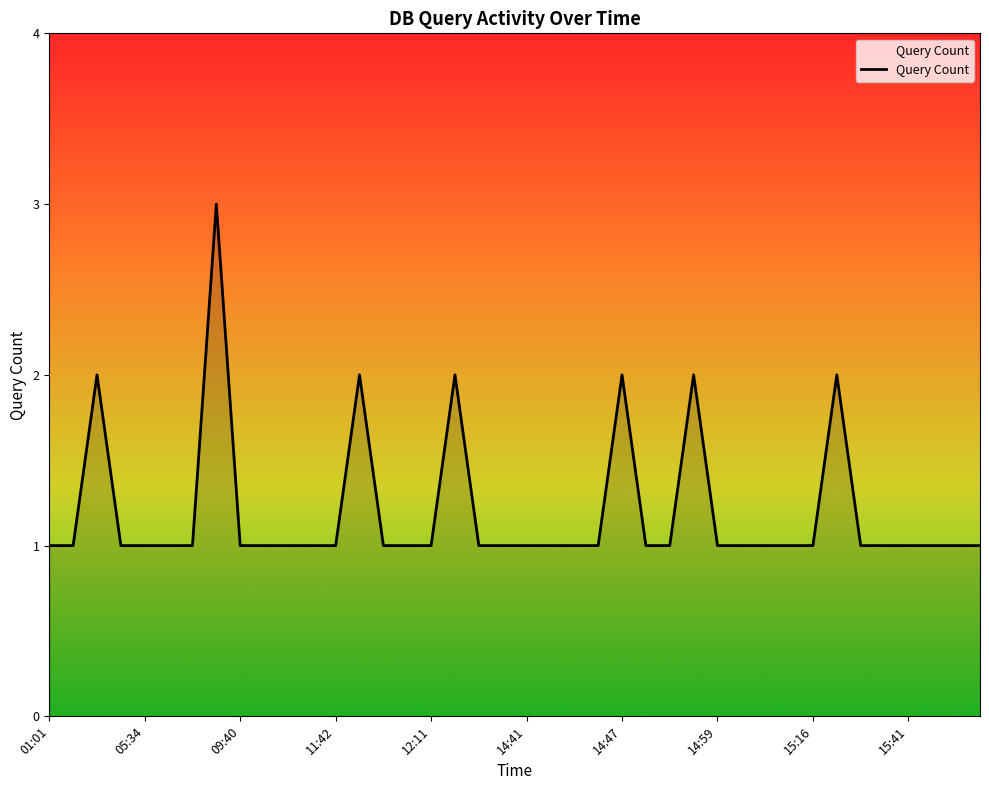

Reading right to left, extract all data points from this chart.

1	1	1	1	1	1	2	1	1	1	1	1	2	1	1	2	1	1	1	1	1	1	2	1	1	1	2	1	1	1	1	1	3	1	1	1	1	2	1	1